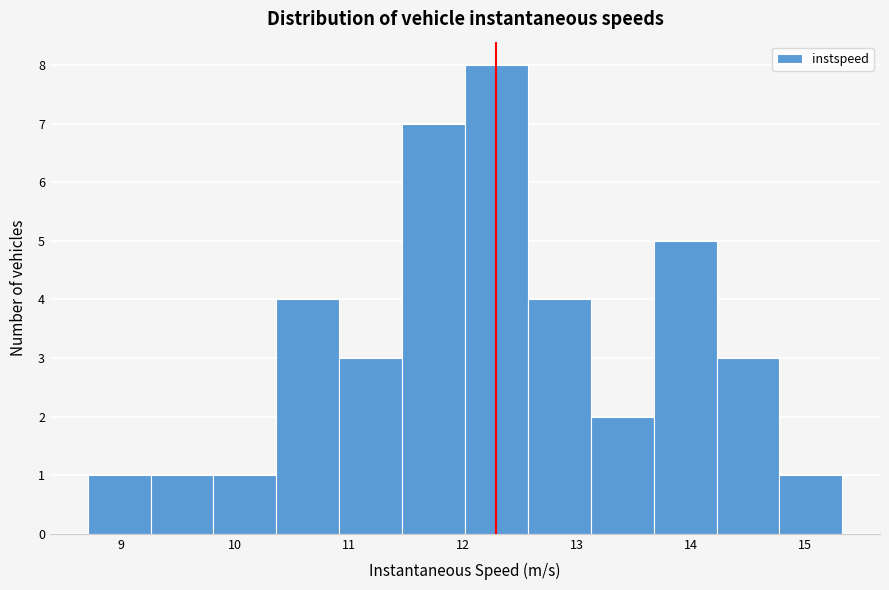

How tall is the bar that spans 13.7 to 14.2 on the x-axis? Neither the bar edges nor the heights are printed on the chart, so give them approximately, as read against the axes.

5